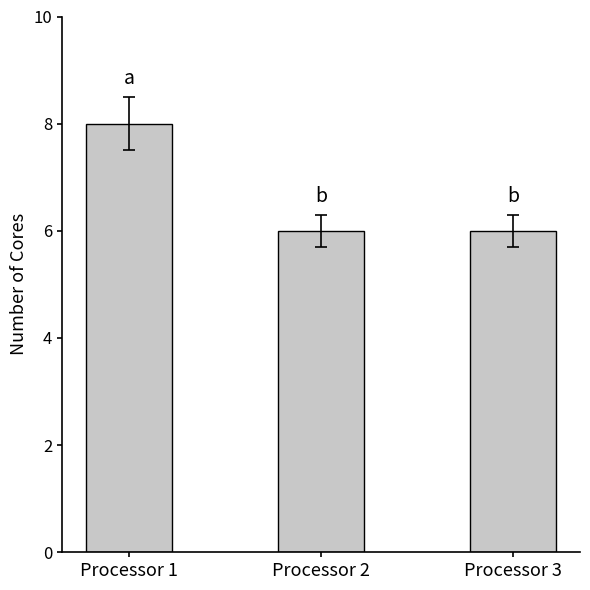

What is the value of the 3rd bar from the left?

6